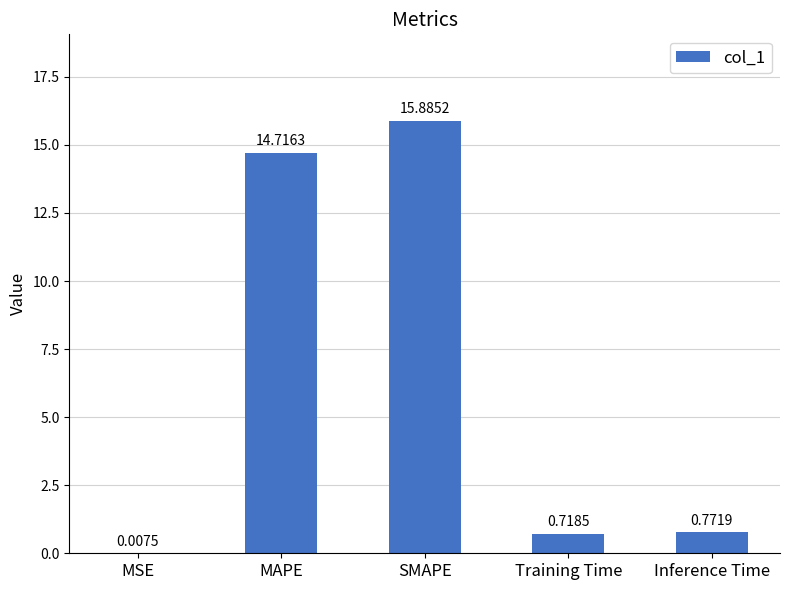

What is the ratio of the value at SMAPE to the value at MAPE?

1.1